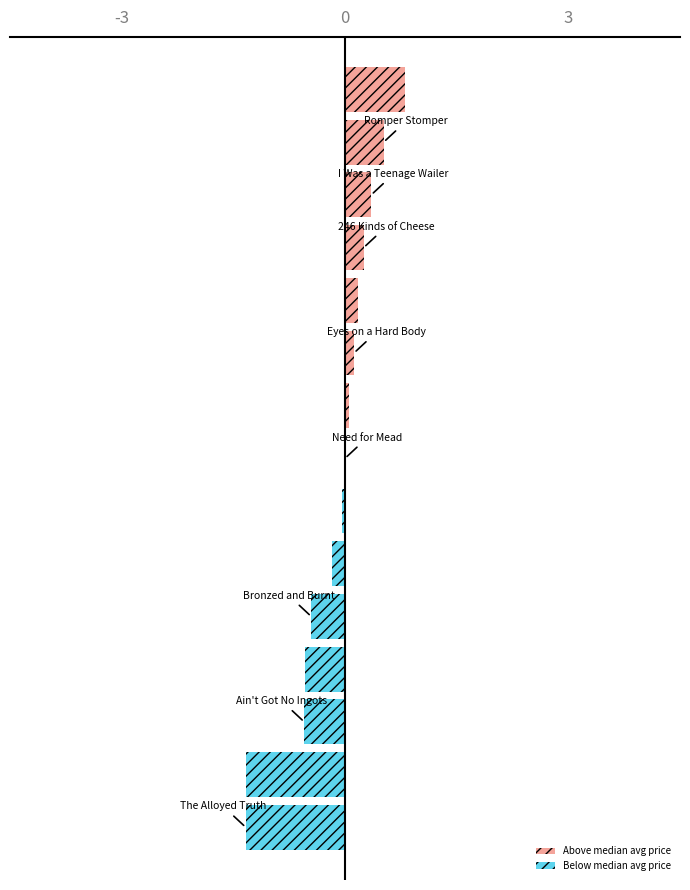

What is the greatest value displayed?

0.8